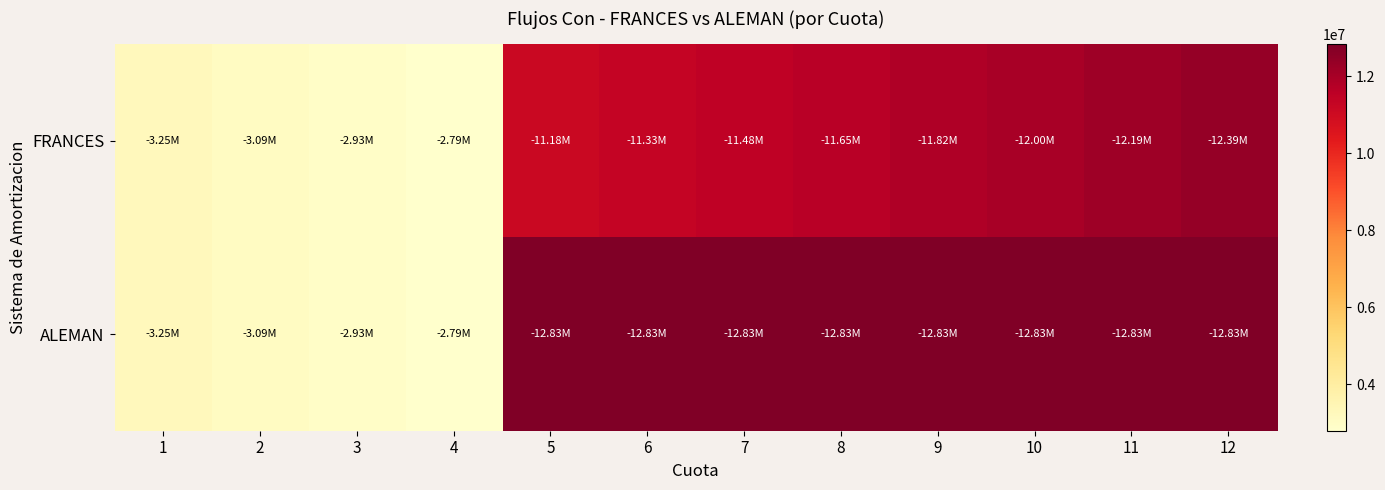

Rank the series by their maximum value, from lowest to highest.

FRANCES, ALEMAN